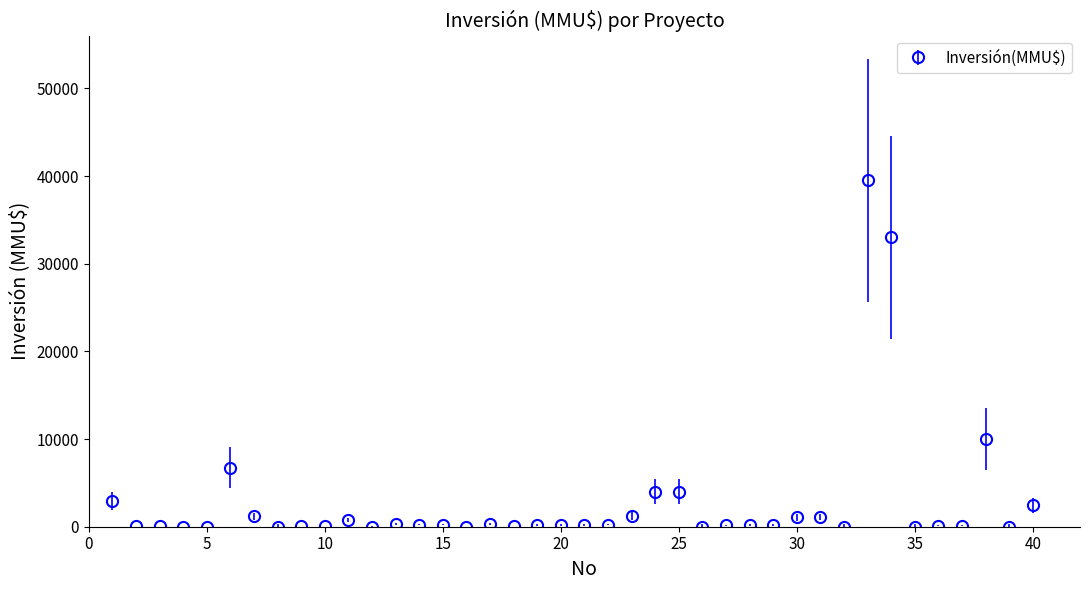

What is the average value?

2780